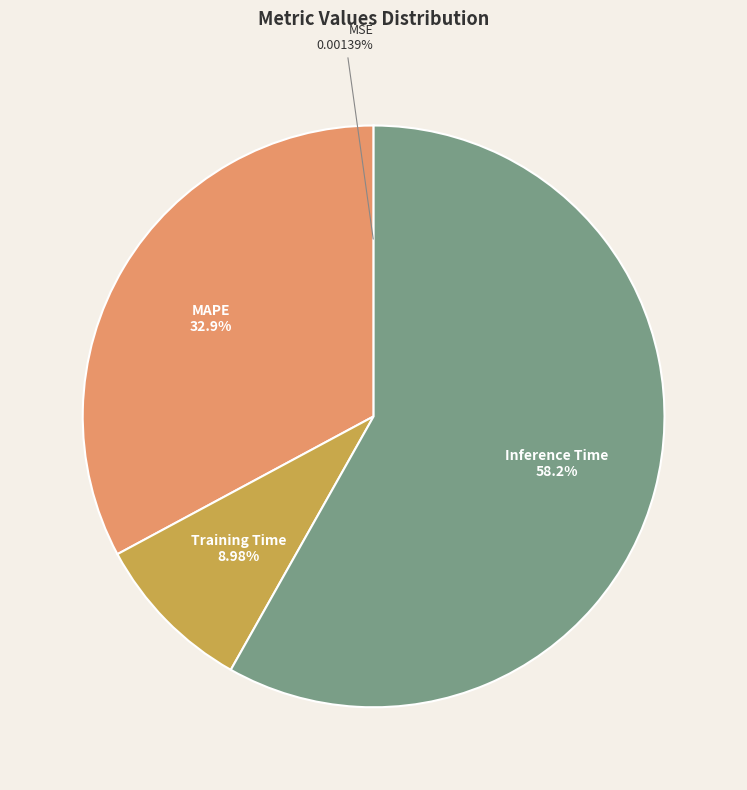

To the nearest percent, what is the difference between the largest and smallest slice percentages?

58%